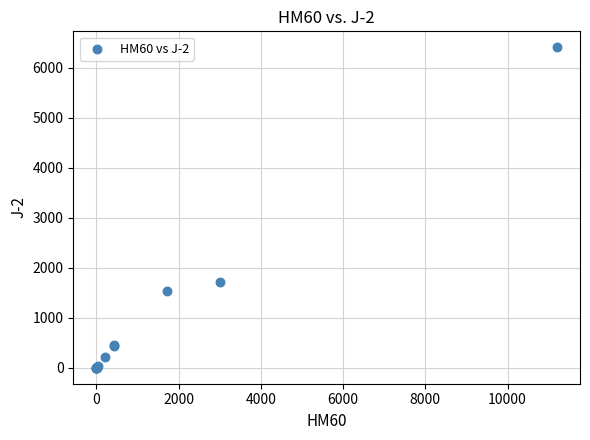

What Y value in the scatter plot is closest to 3201?

1717.0